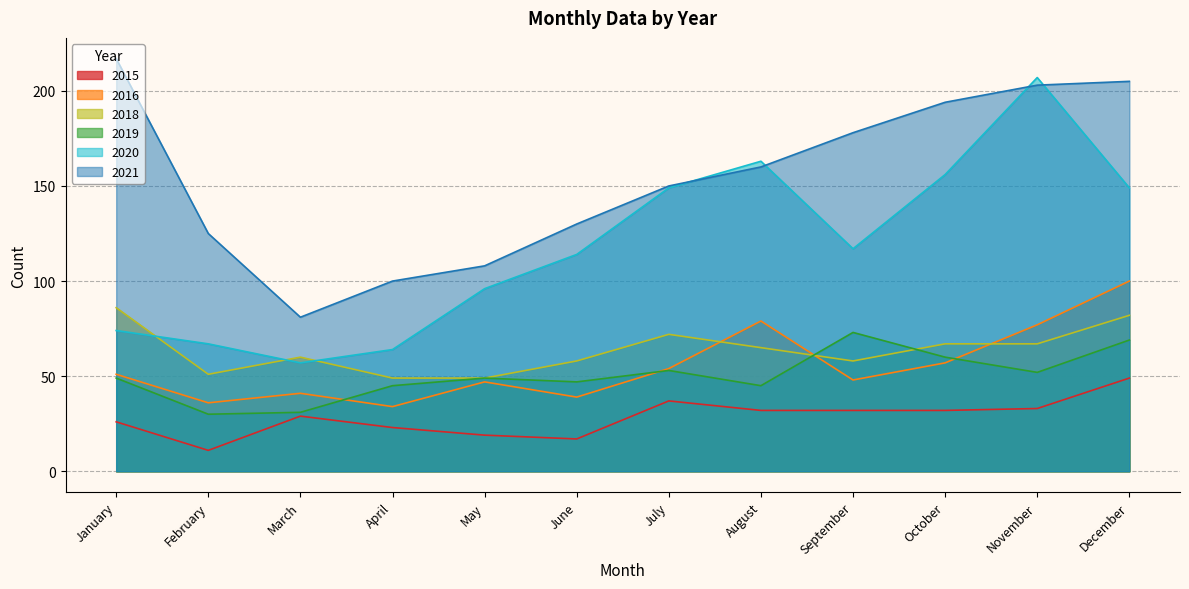

How many lines are shown in the chart?

6